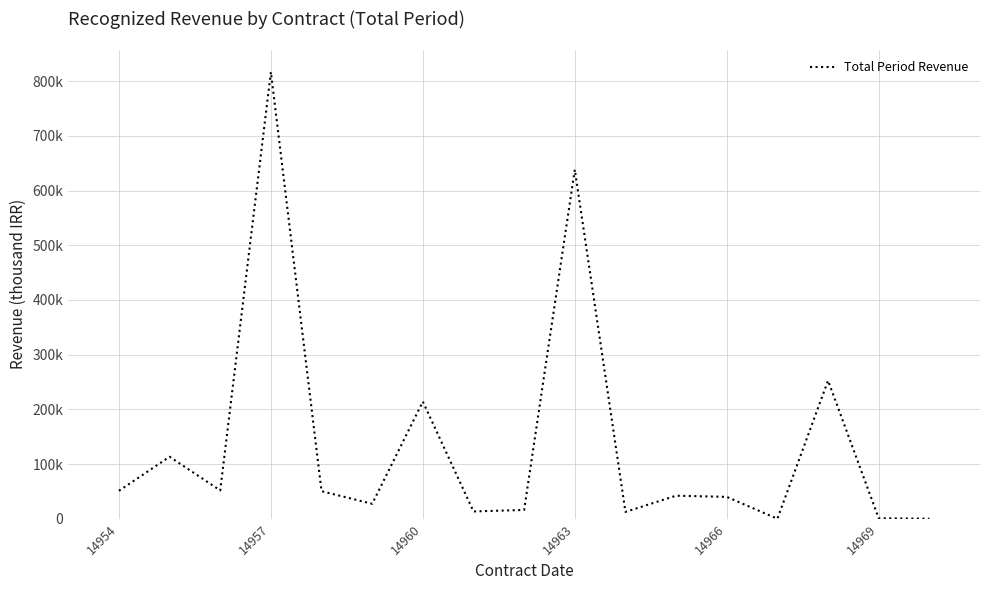

Is this an area chart (filled region under the line)?

No